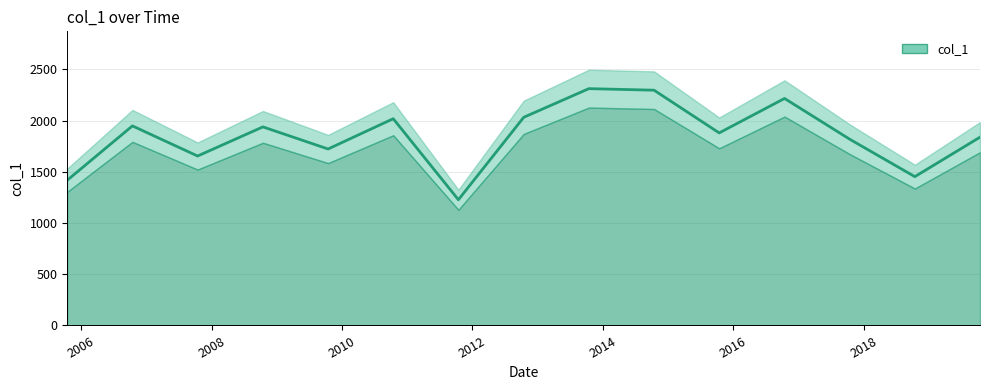

True or false: the data shows 375.2 at 2009-10-15.

False